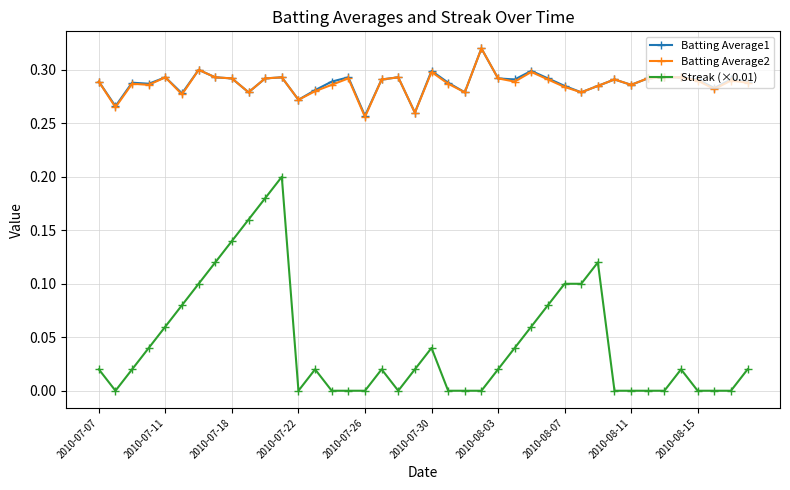

True or false: Batting Average2 has more than 2 interior local peaks.

True